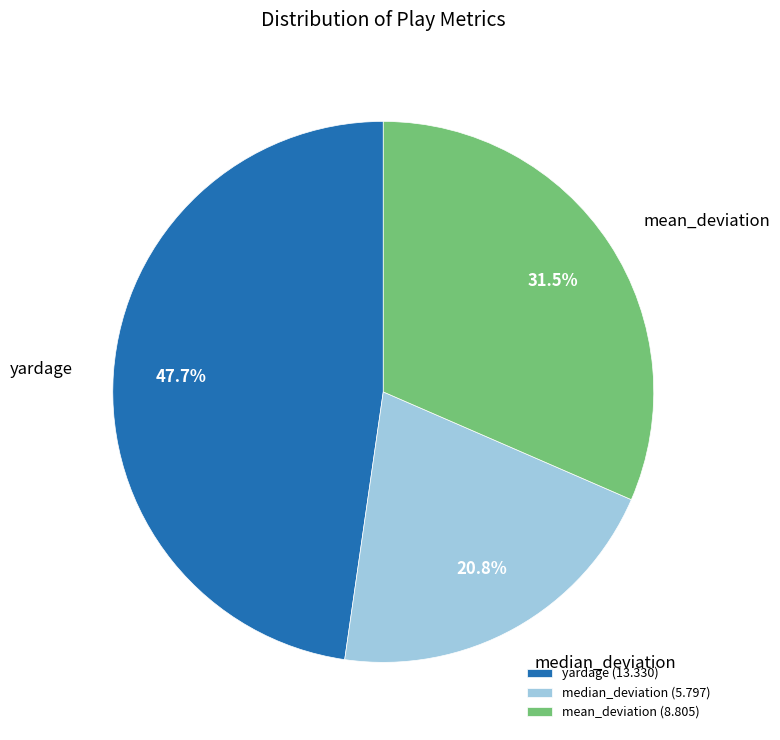

Combined, do yardage (13.330) and mean_deviation (8.805) account for over 50%?

Yes